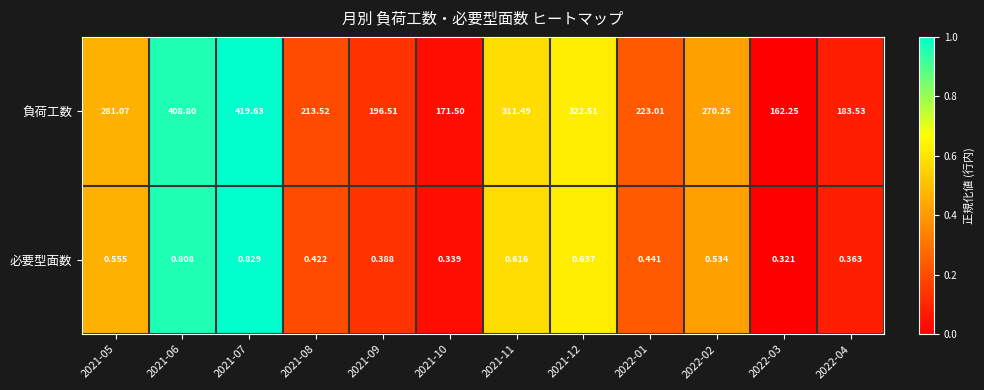

At 2021-11, list the series in order from largest to smallest.

負荷工数, 必要型面数